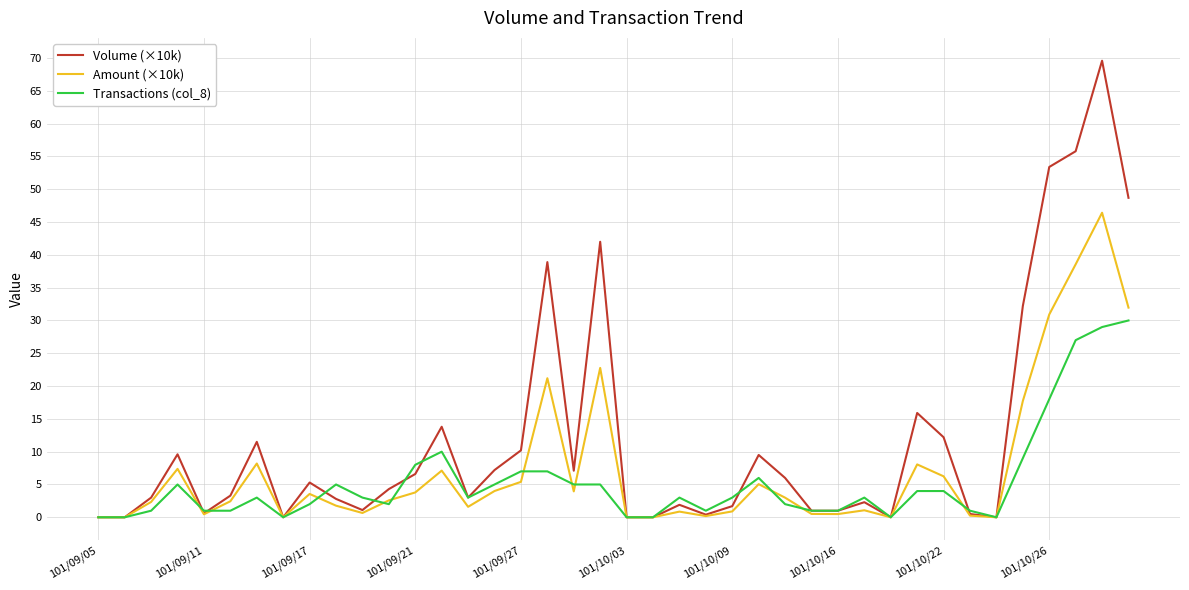

Which series has the largest total across all categories?

Volume (×10k)